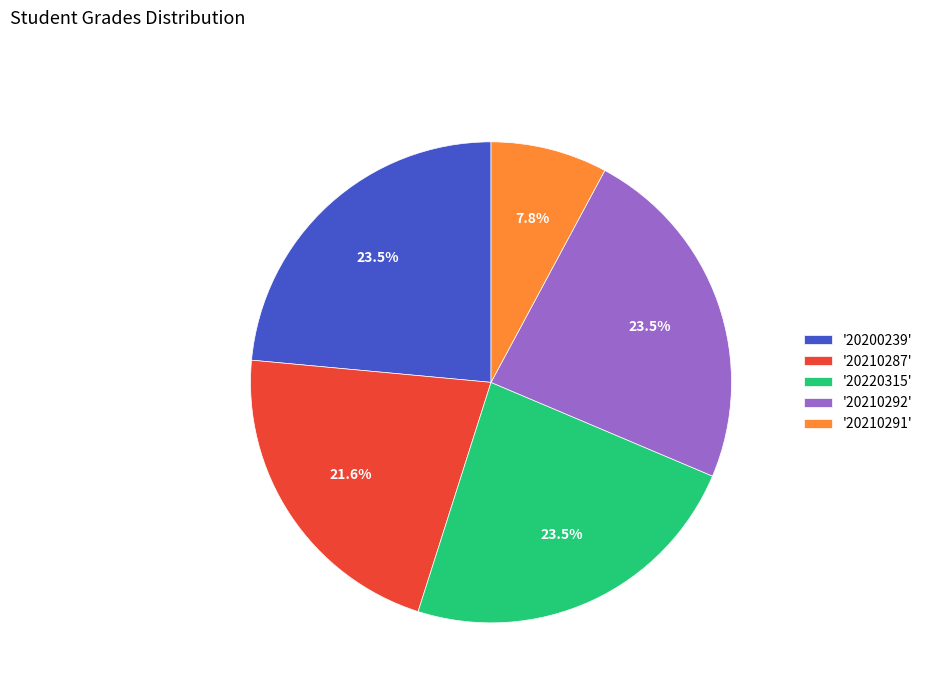

To the nearest percent, what is the average slice percentage?

20%